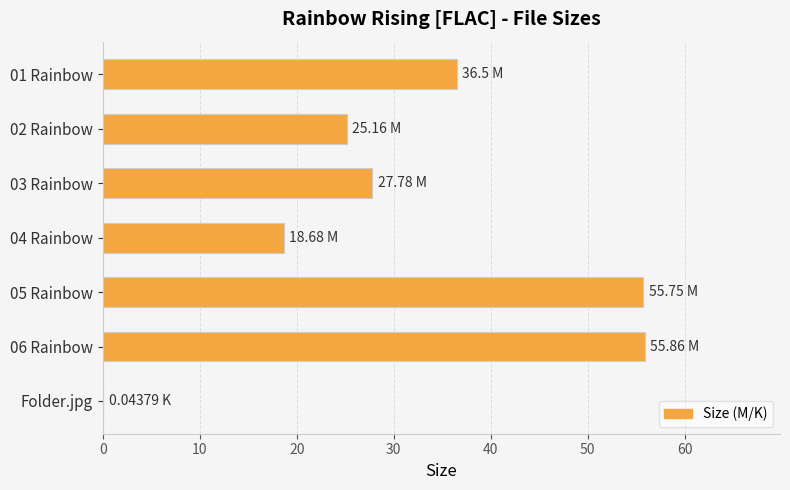

How many categories are shown in the chart?

7